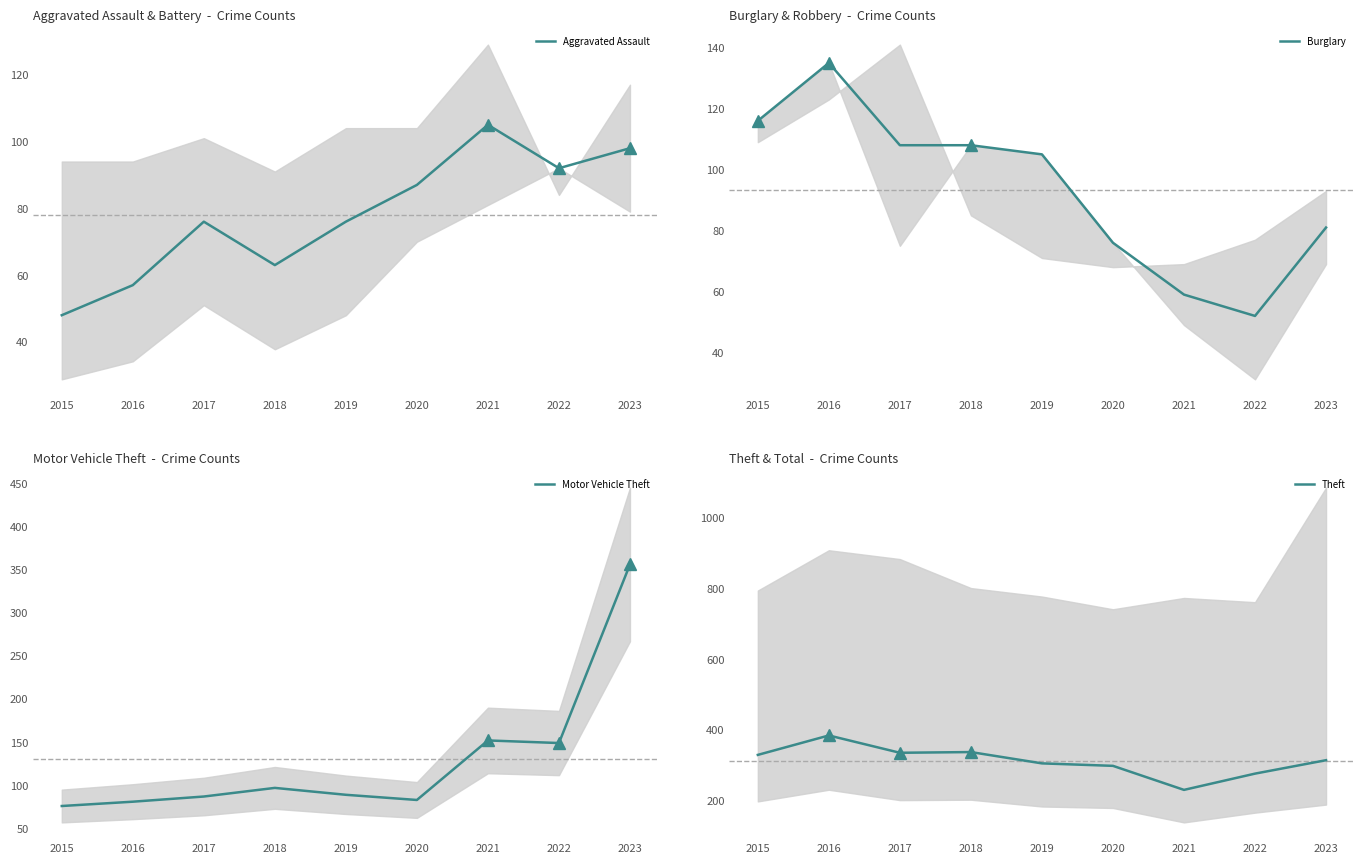

True or false: Motor Vehicle Theft has a value of 83 at 2020.

True